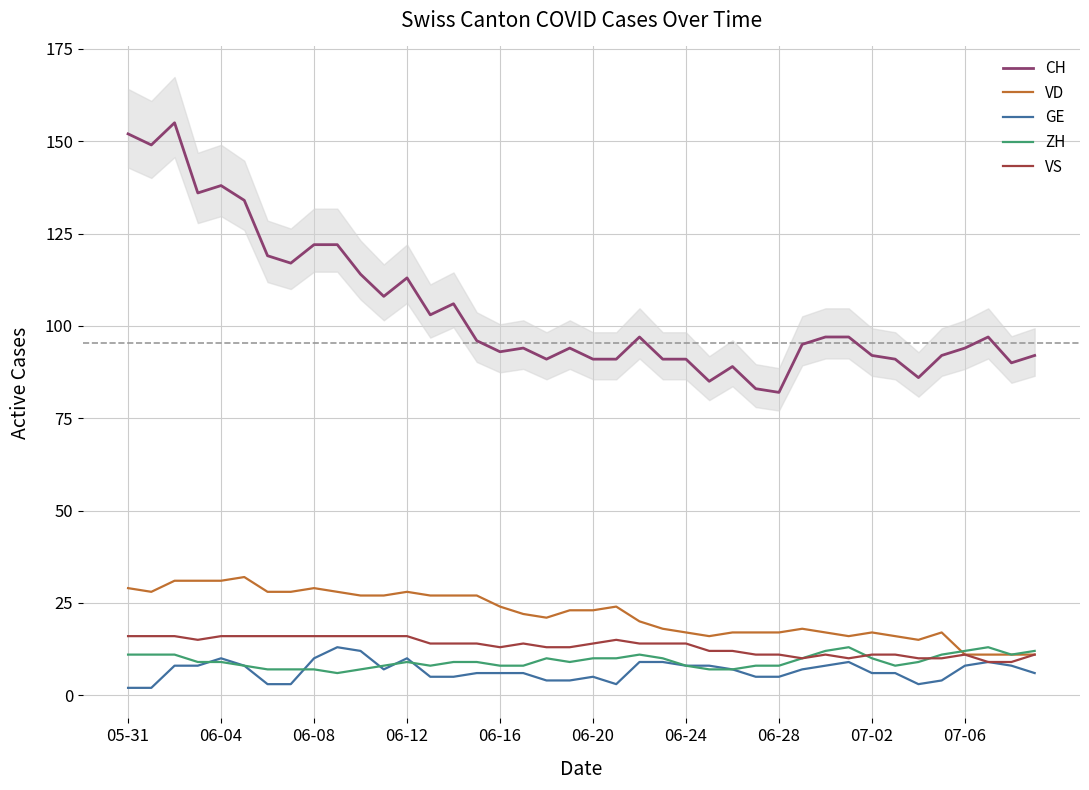

Rank the series by their maximum value, from highest to lowest.

CH, VD, VS, GE, ZH